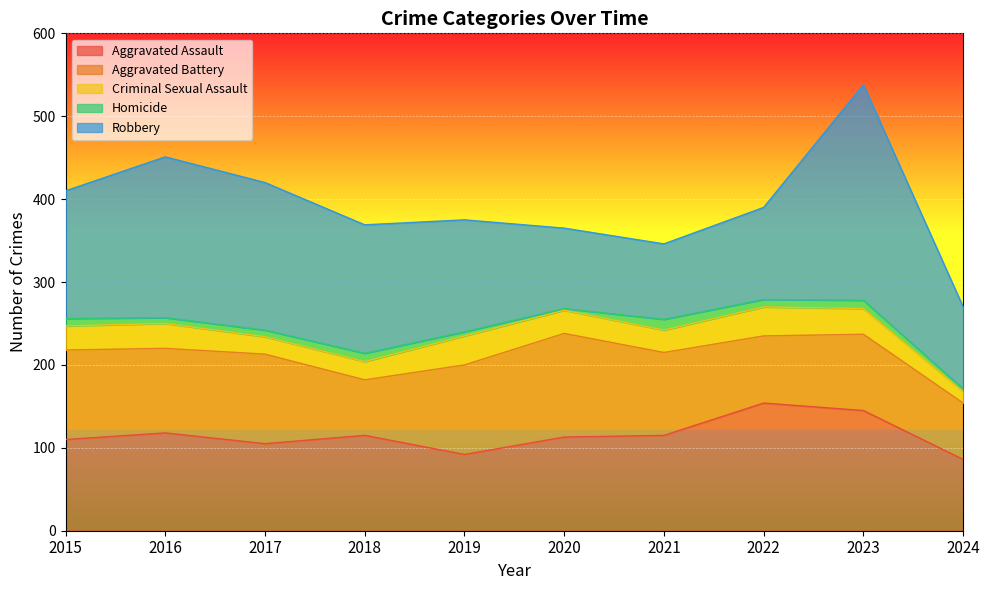

How many series are shown in this chart?

5